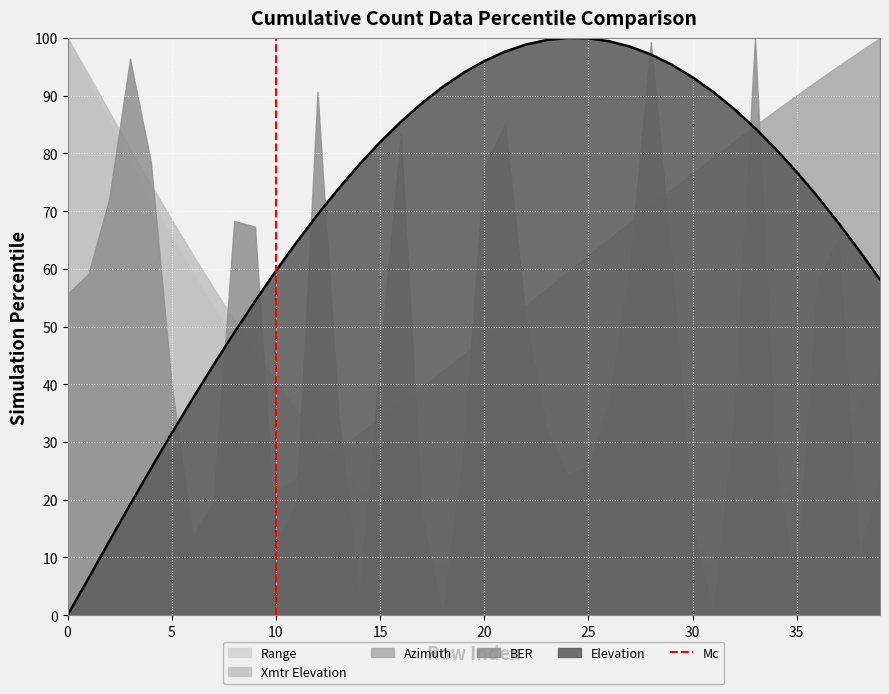

The value of Elevation at 0 is 0.0. True or false?

True